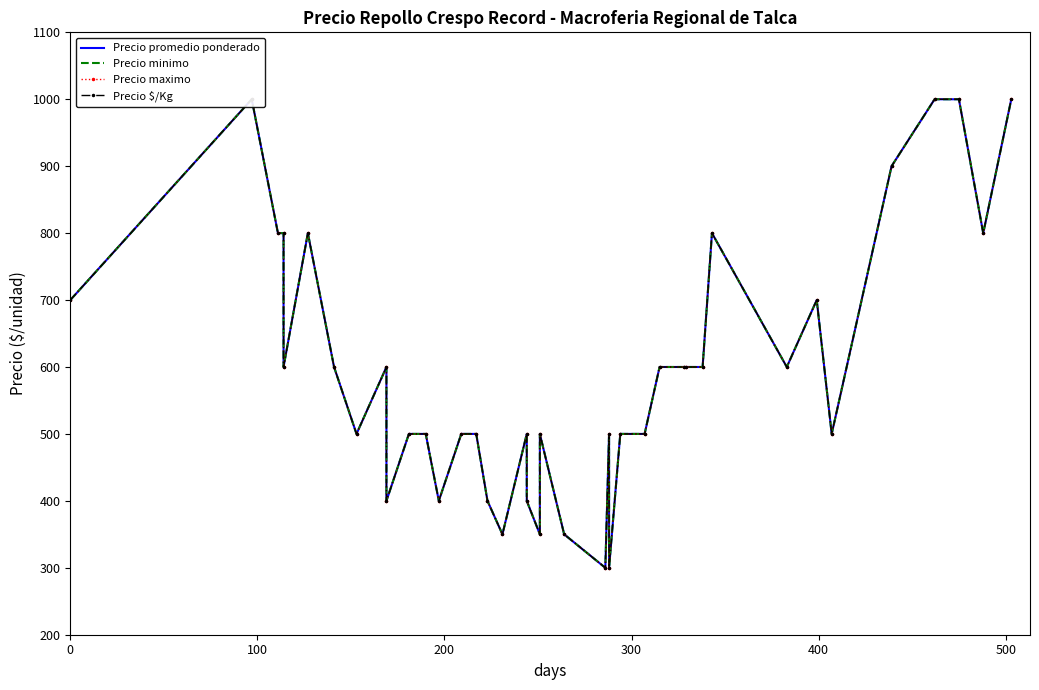

At which category is the sum across all series the highest?

100